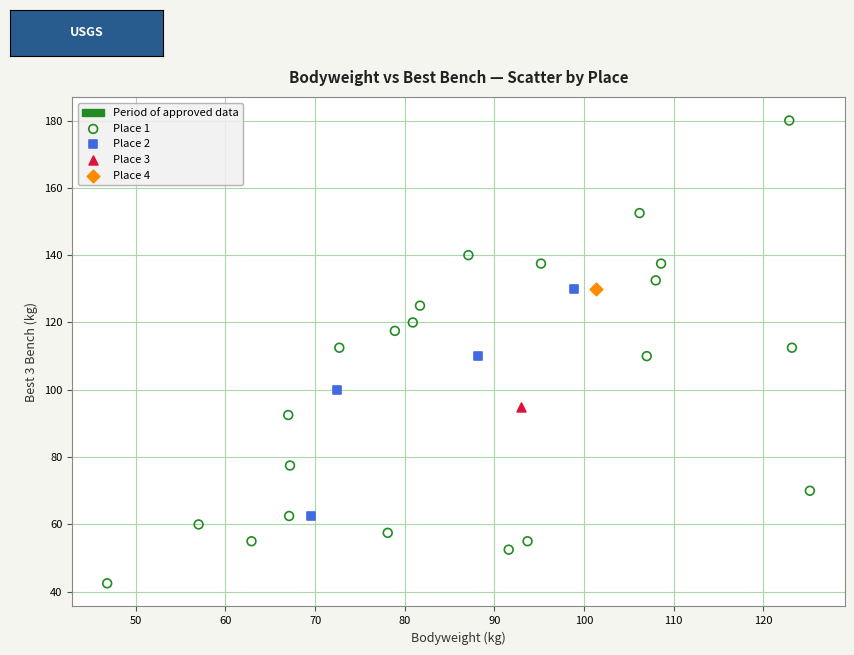

Which series reaches the minimum Y coordinate?

Place 1